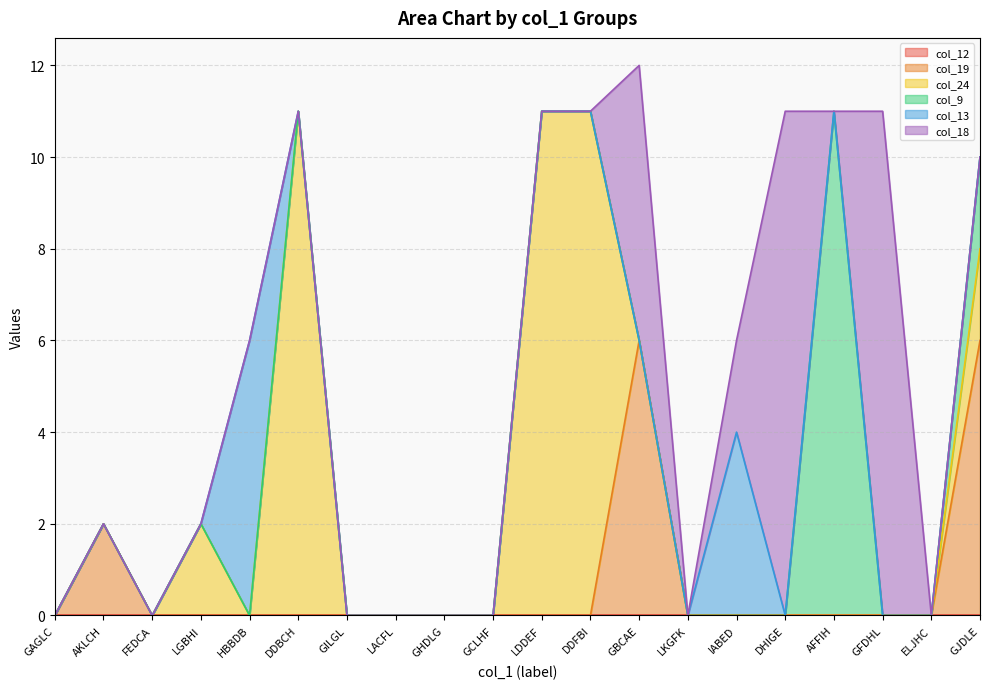

Does the chart display data point markers on the line(s)?

No